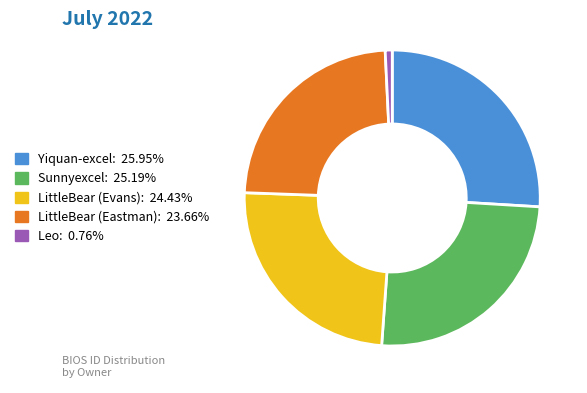

How many segments does this pie chart have?

5